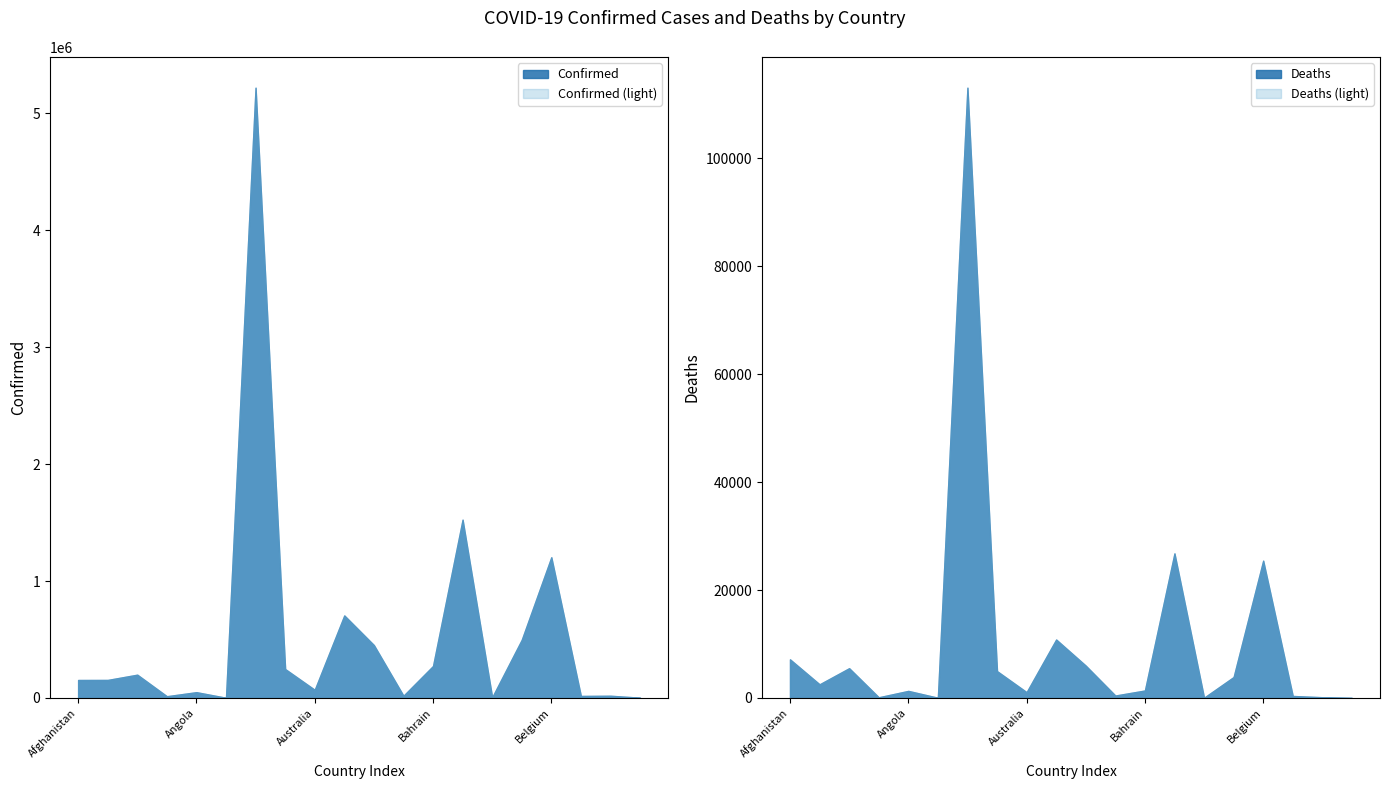

What is the sum of all Deaths values?

211209